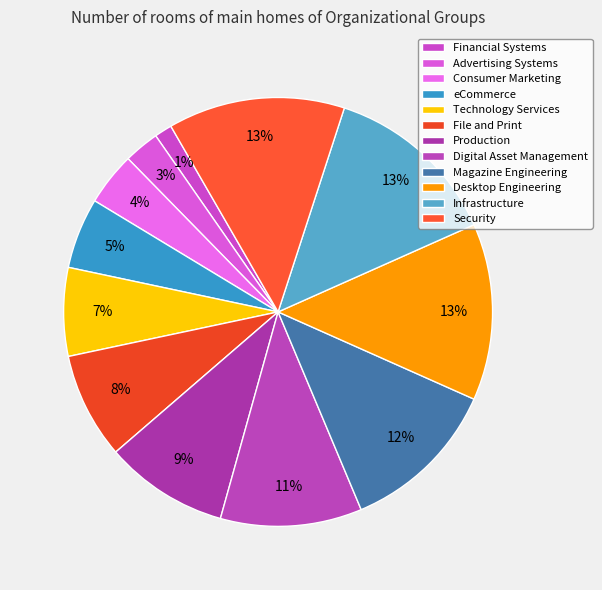

What is the change in value from Consumer Marketing to Magazine Engineering?

+6